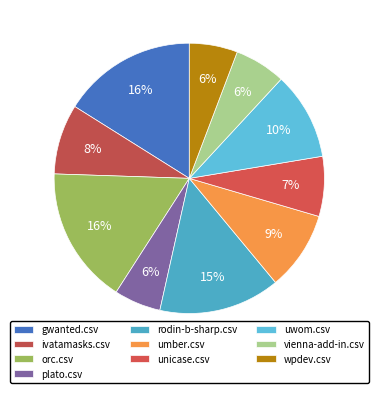

Does rodin-b-sharp.csv represent more than half of the total?

No